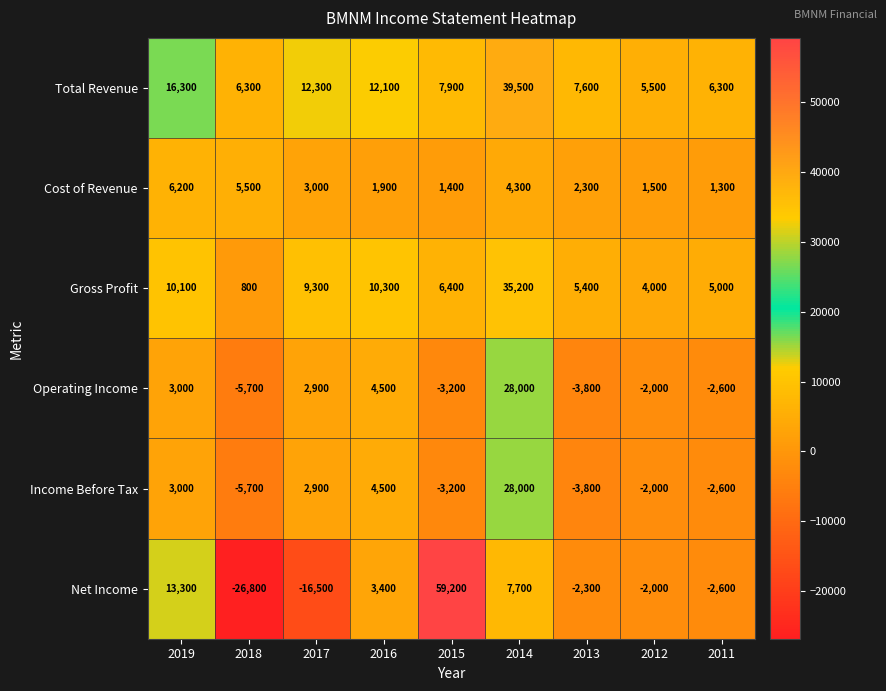

What is the difference between the Operating Income values at 2016 and 2014?

23500